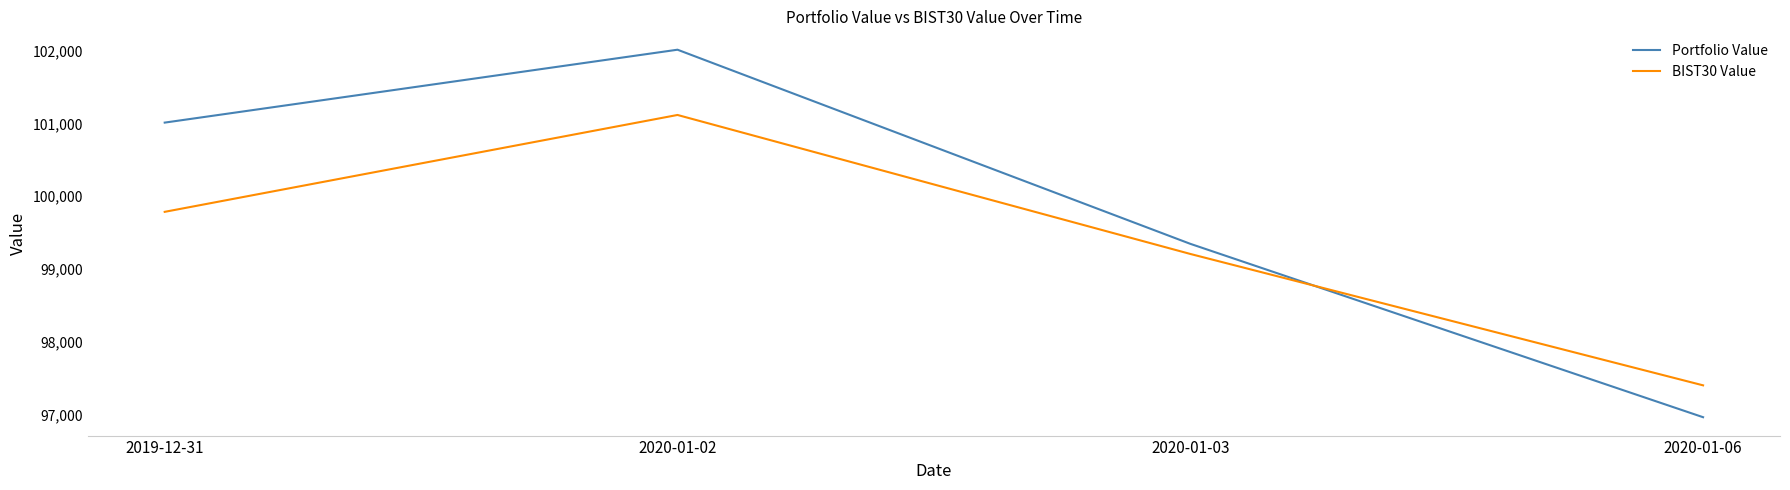

What position from the left is 2019-12-31?

1